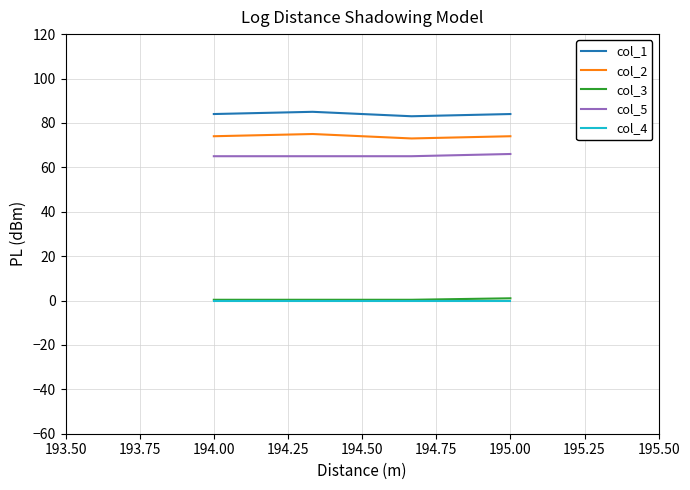

Which series has the largest total across all categories?

col_1